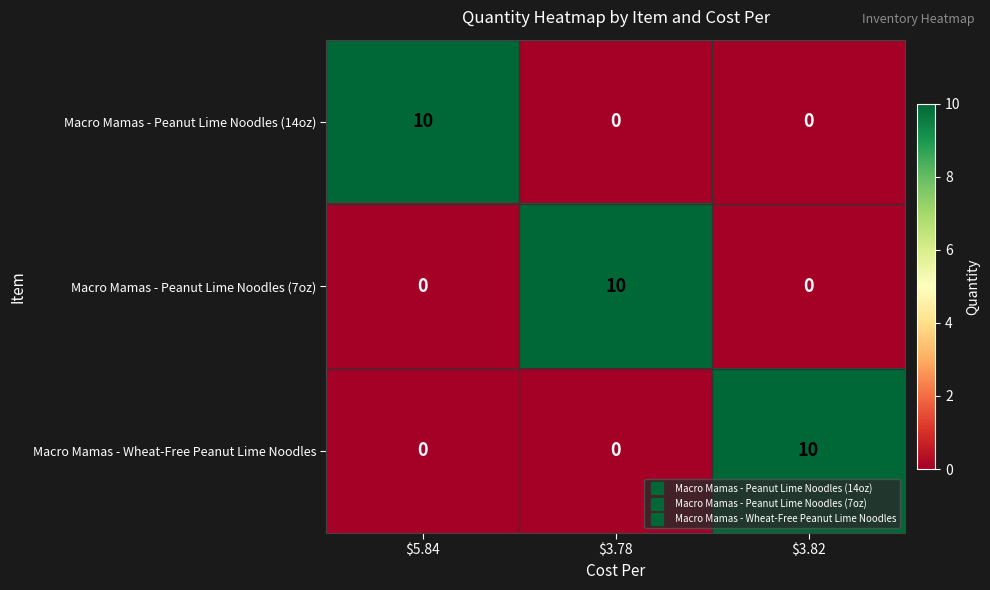

At how many categories does at least one series exceed 8?

3